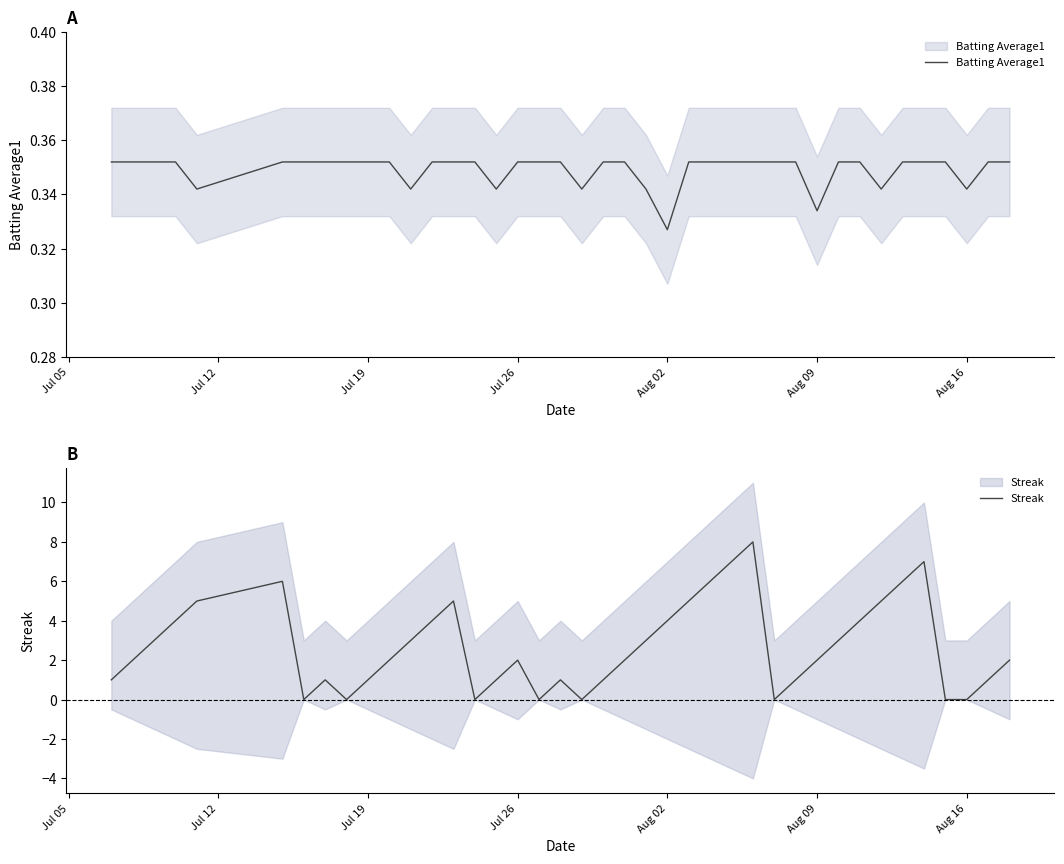

What are all the series names shown in the legend?

Batting Average1, Streak